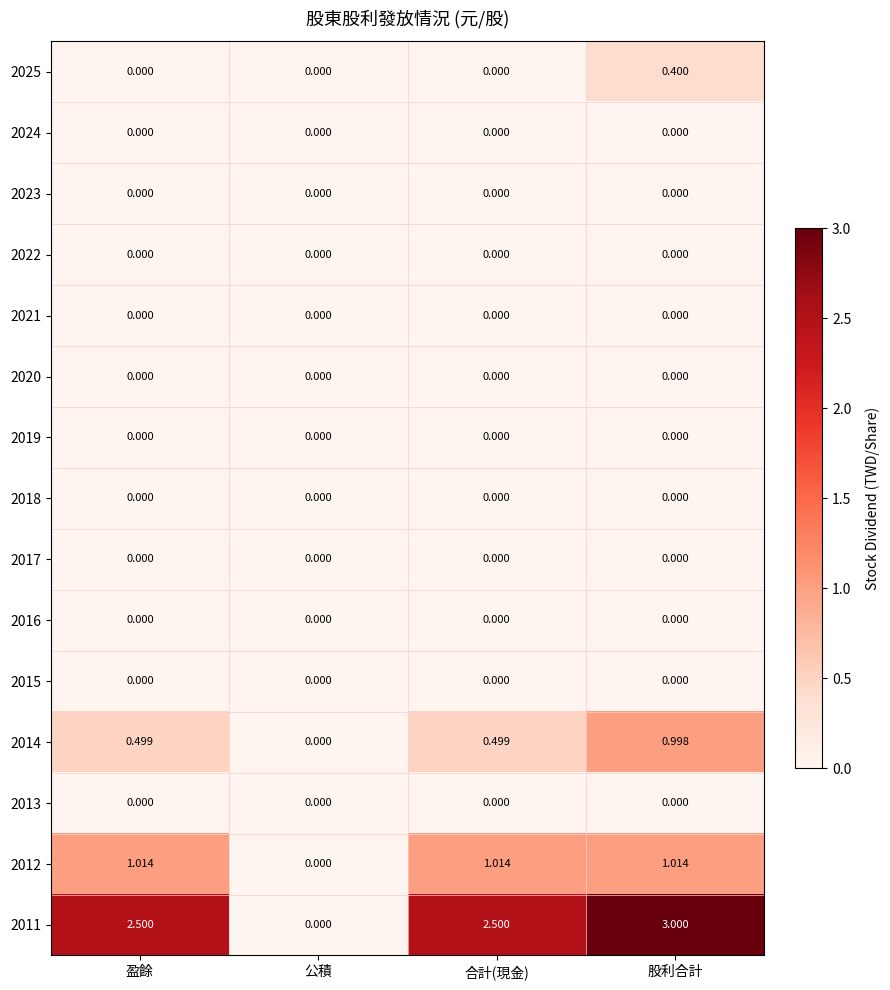

At how many categories does at least one series exceed 1?

3